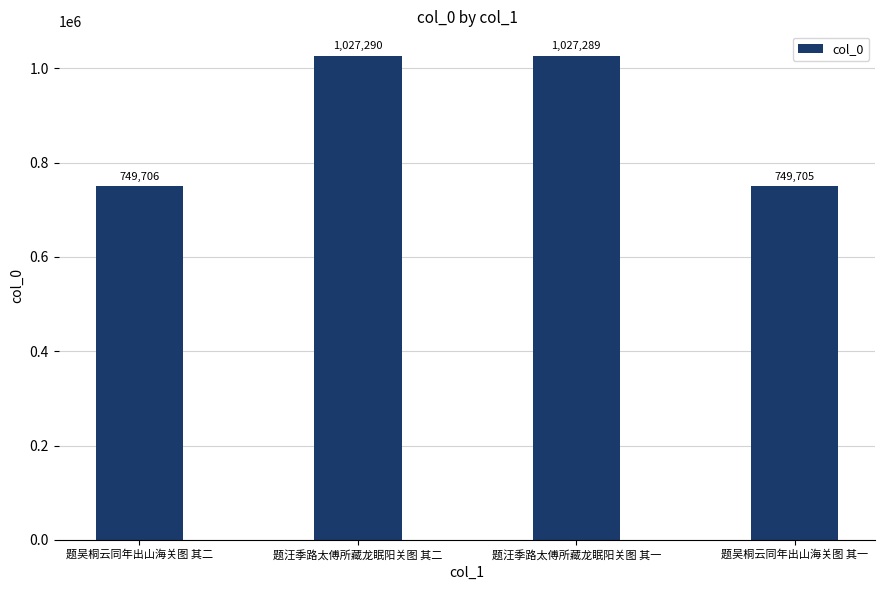

Does the chart contain stacked bars?

No